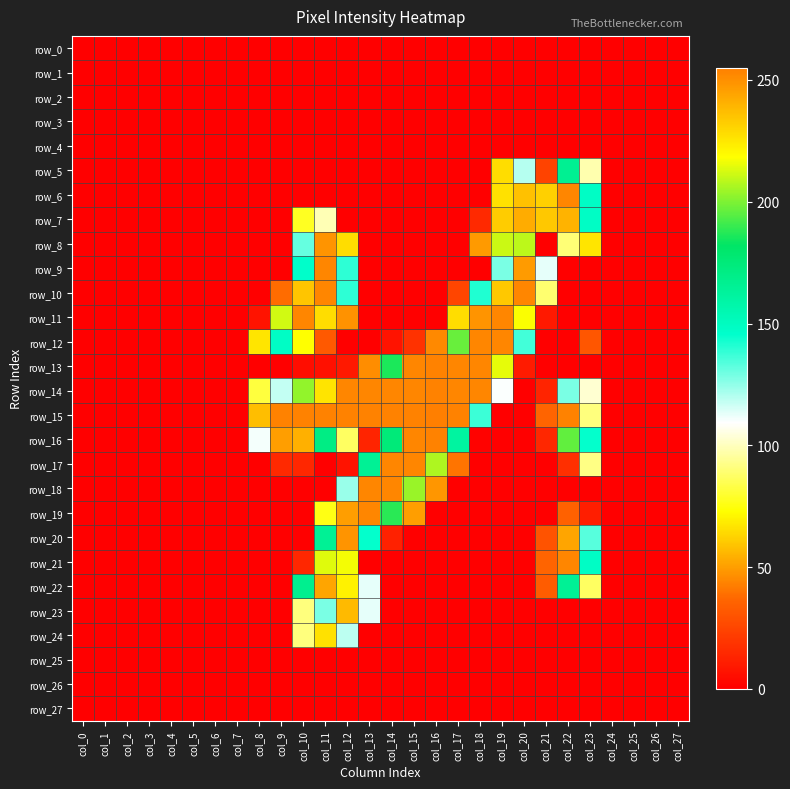

Is the value of row_16 at col_7 greater than the value of row_13 at col_11?

No